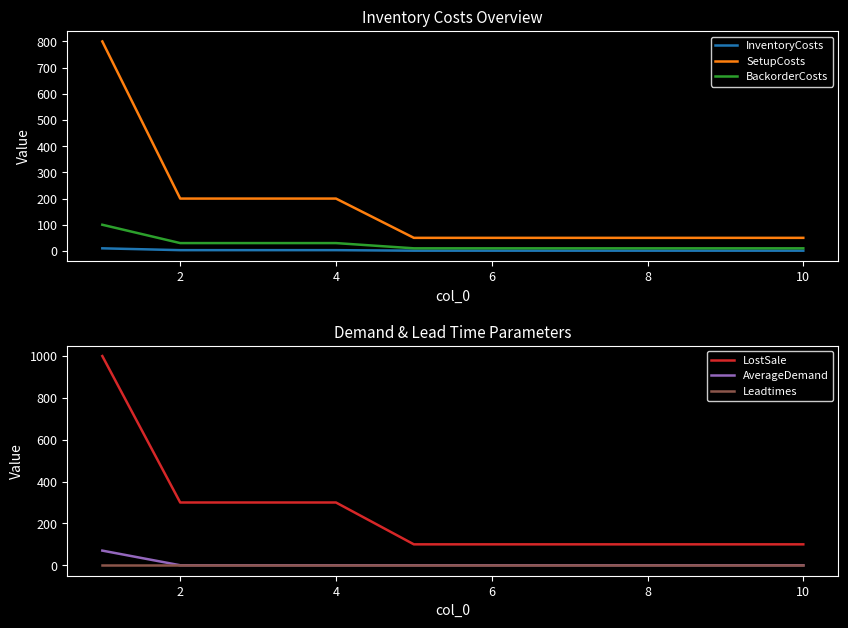

True or false: AverageDemand has more than 0 interior local peaks.

False